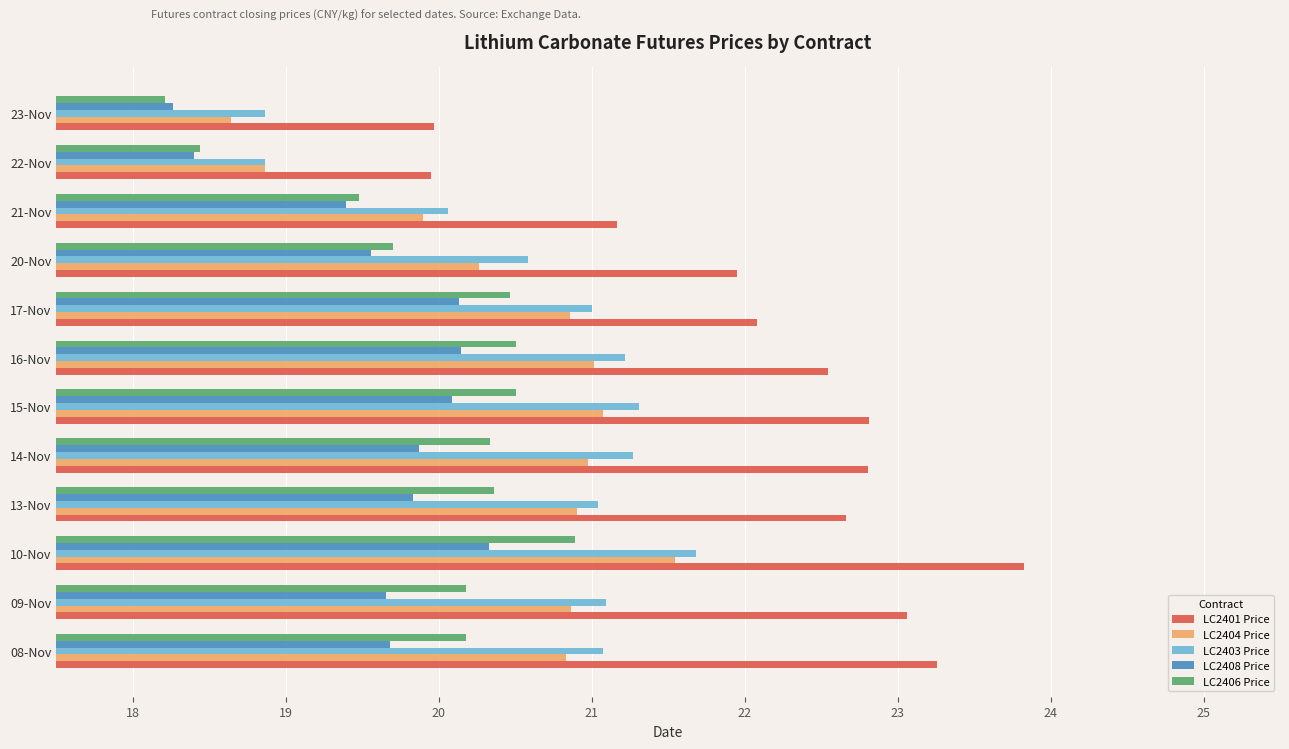

What is the total value across all series at 15-Nov?

105.8